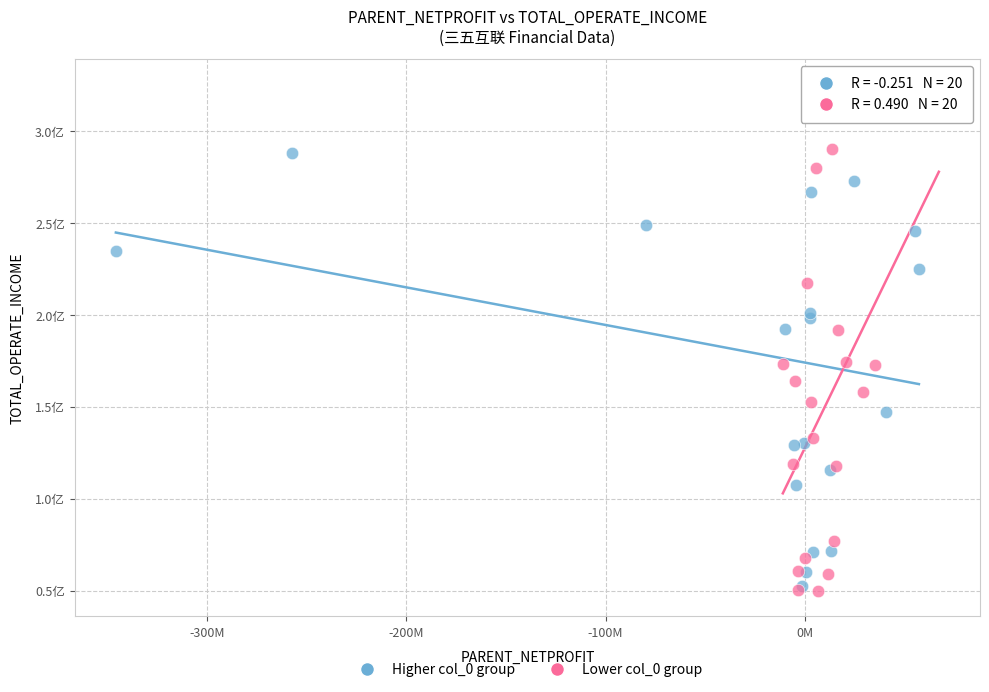

Which series reaches the maximum Y coordinate?

Lower col_0 group